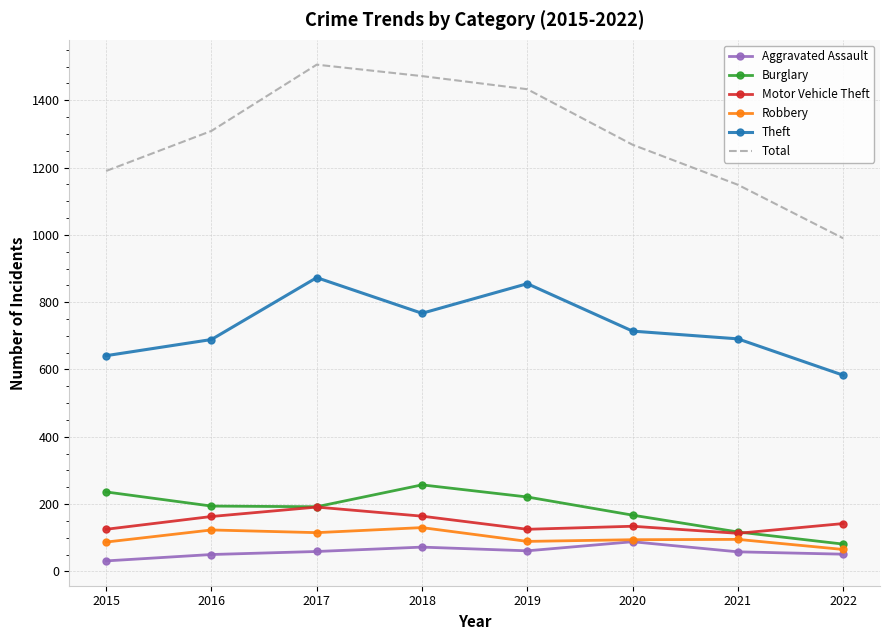

True or false: Theft and Motor Vehicle Theft intersect in this chart.

False